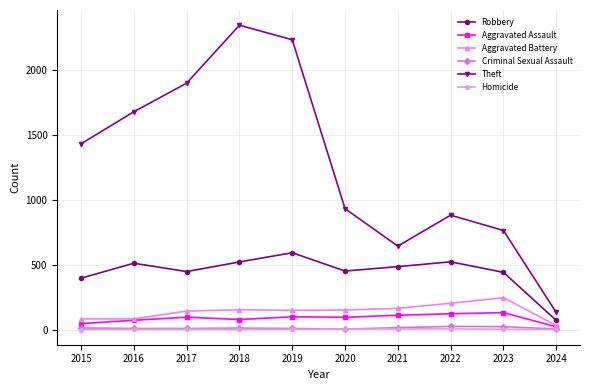

At which label is Aggravated Assault closest to 75?

2018